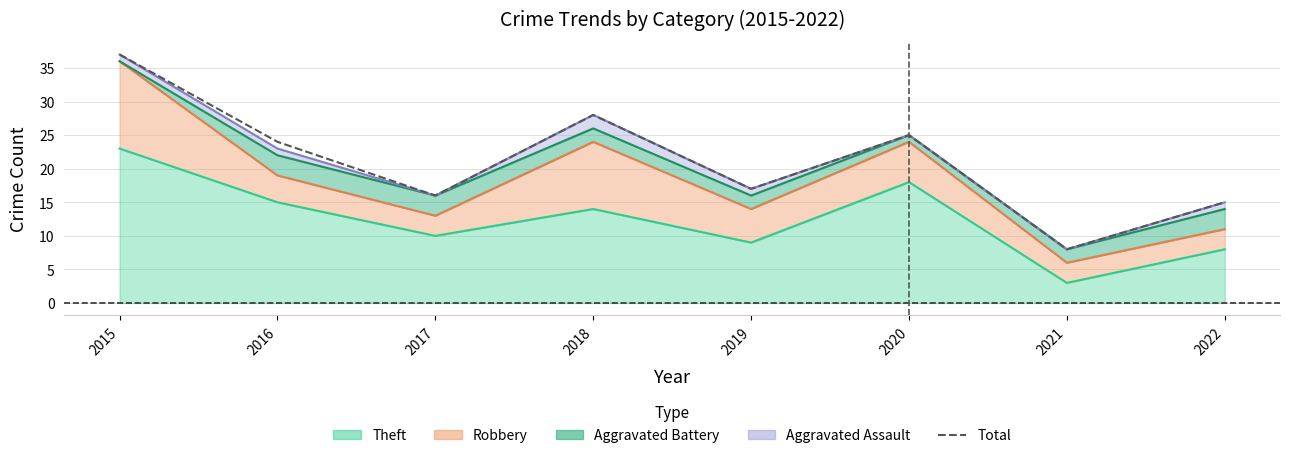

Is it true that the value at 2017 is 5?

False